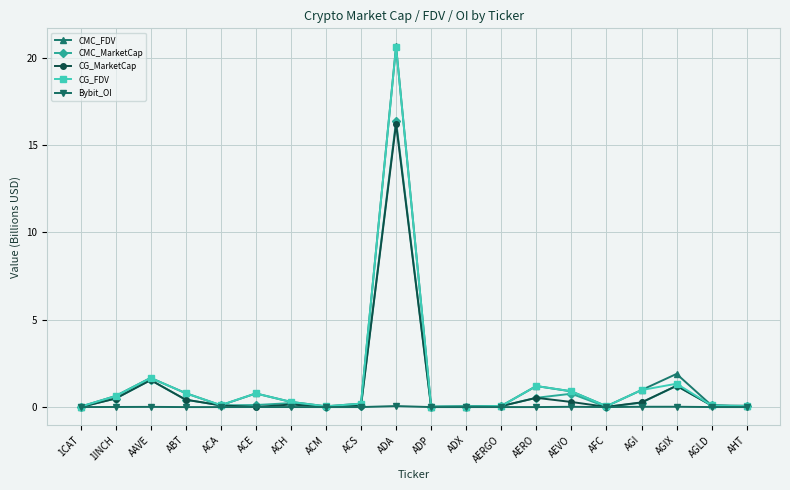

What is the label of the 3rd point from the left?

AAVE